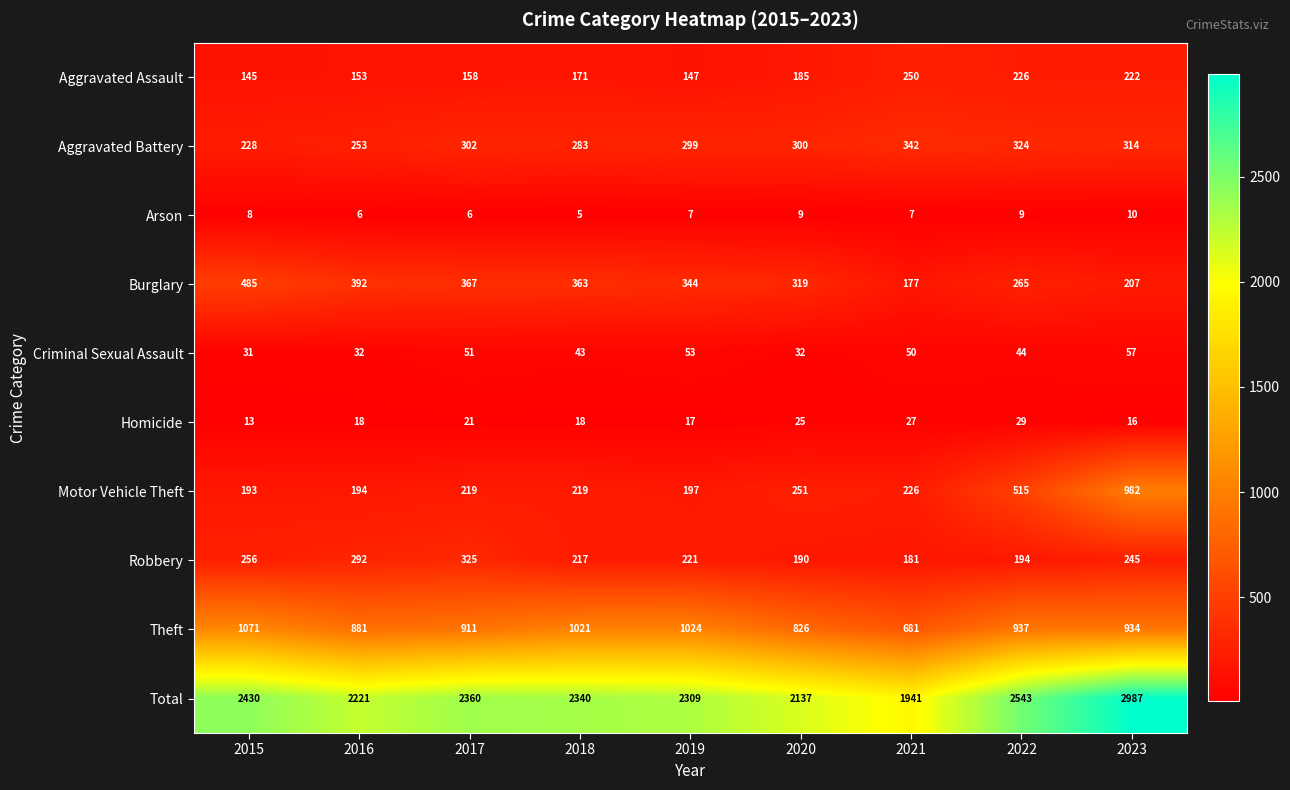

What is the average value of the Aggravated Assault series?

184